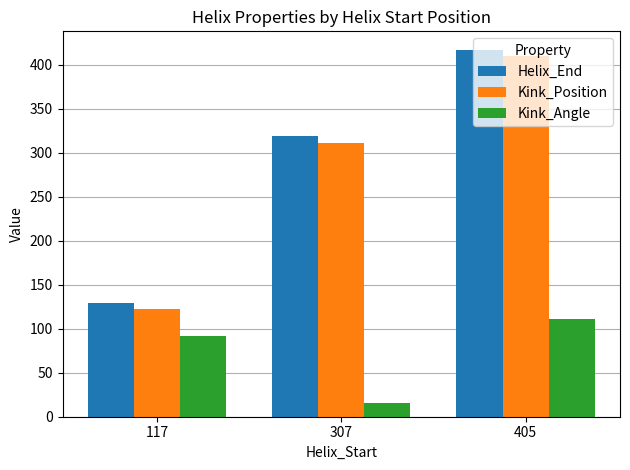

At which category is the sum across all series the highest?

405